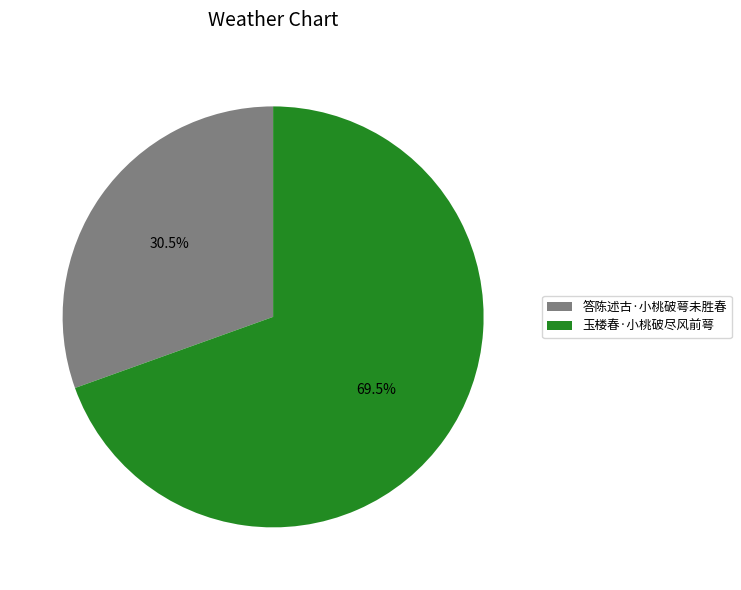

Which slice is the largest?

玉楼春·小桃破尽风前萼